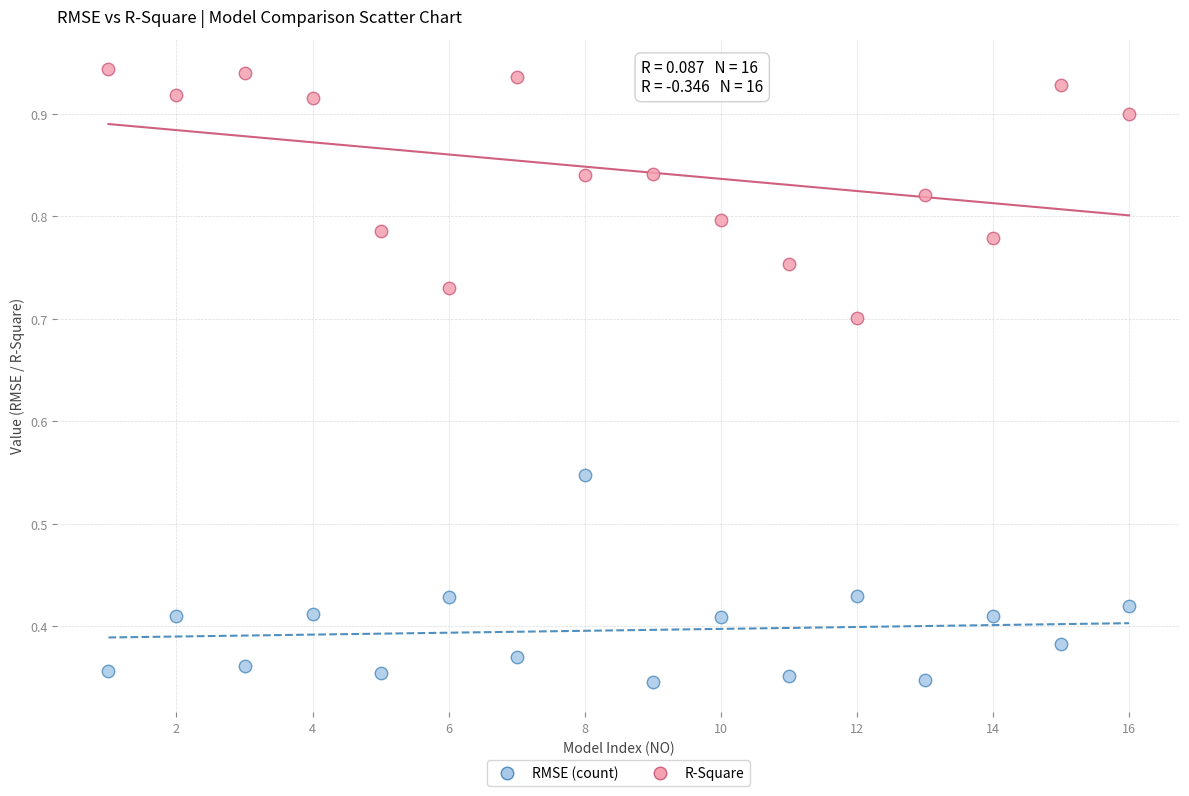

Across all data points, what is the range of X values (max minus min)?

15.0